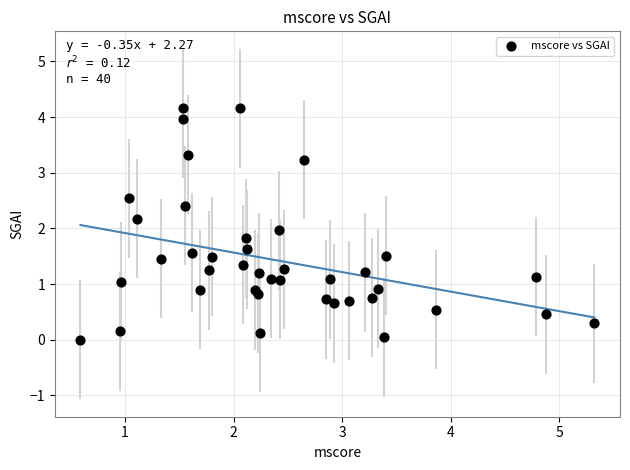

What is the range of Y values (max minus min)?

4.2